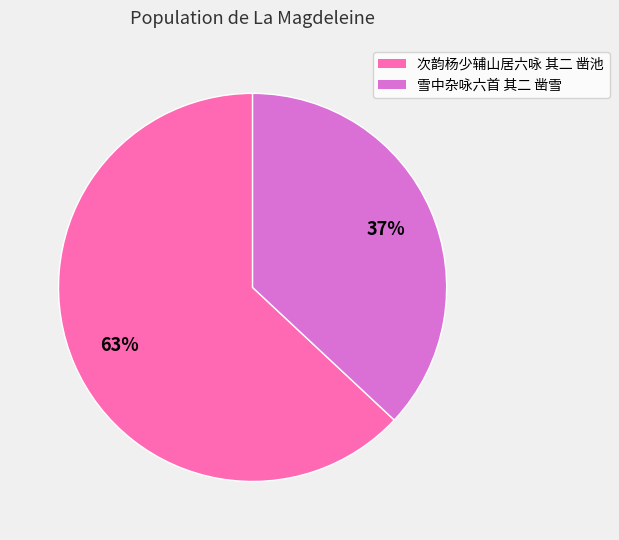

Rank the categories by value from lowest to highest.

雪中杂咏六首 其二 凿雪, 次韵杨少辅山居六咏 其二 凿池